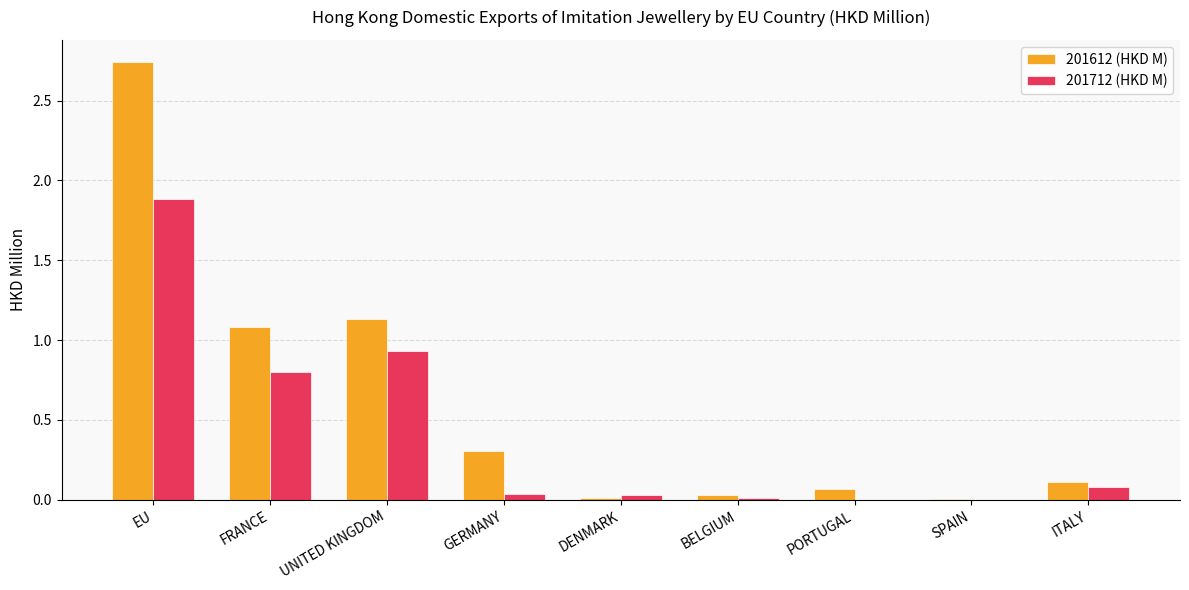

Are the bars horizontal?

No